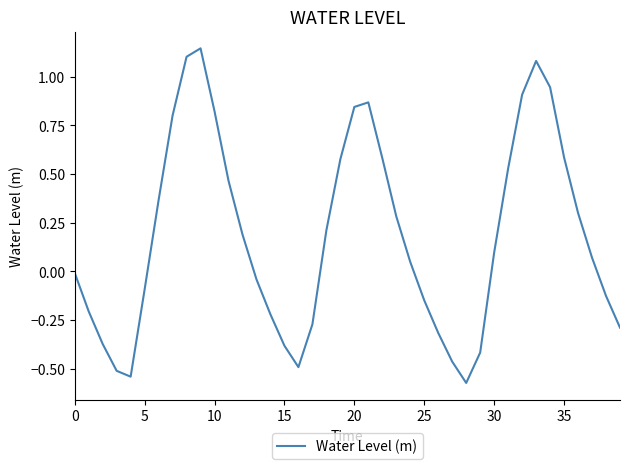

Does the chart have visible grid lines?

No